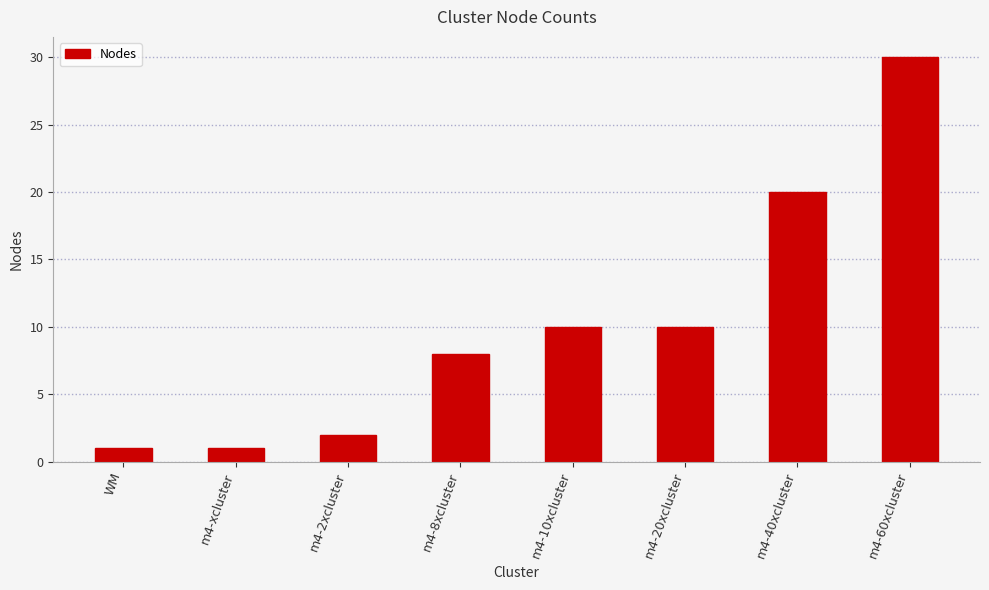

How many bars are there in total?

8